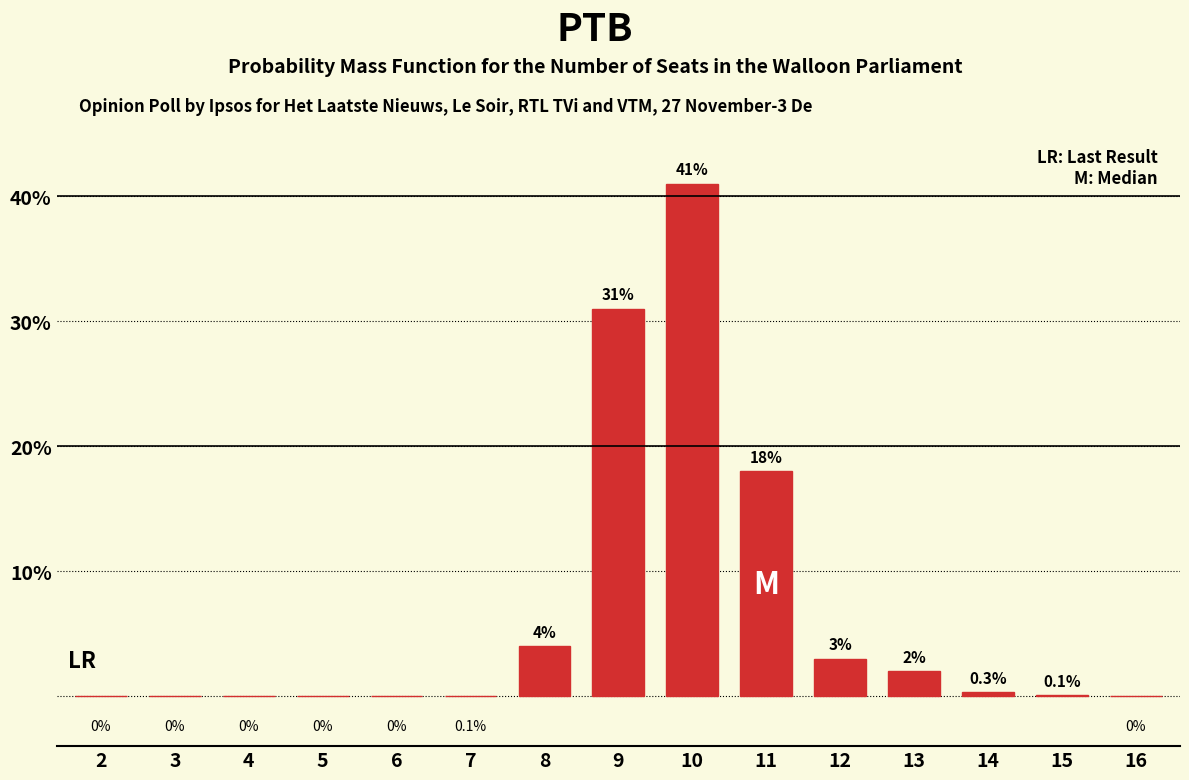

Reading left to right, list all the values displayed in this chart.

2=0.0	3=0.0	4=0.0	5=0.0	6=0.0	7=0.0	8=4.0	9=31.0	10=41.0	11=18.0	12=3.0	13=2.0	14=0.3	15=0.1	16=0.0